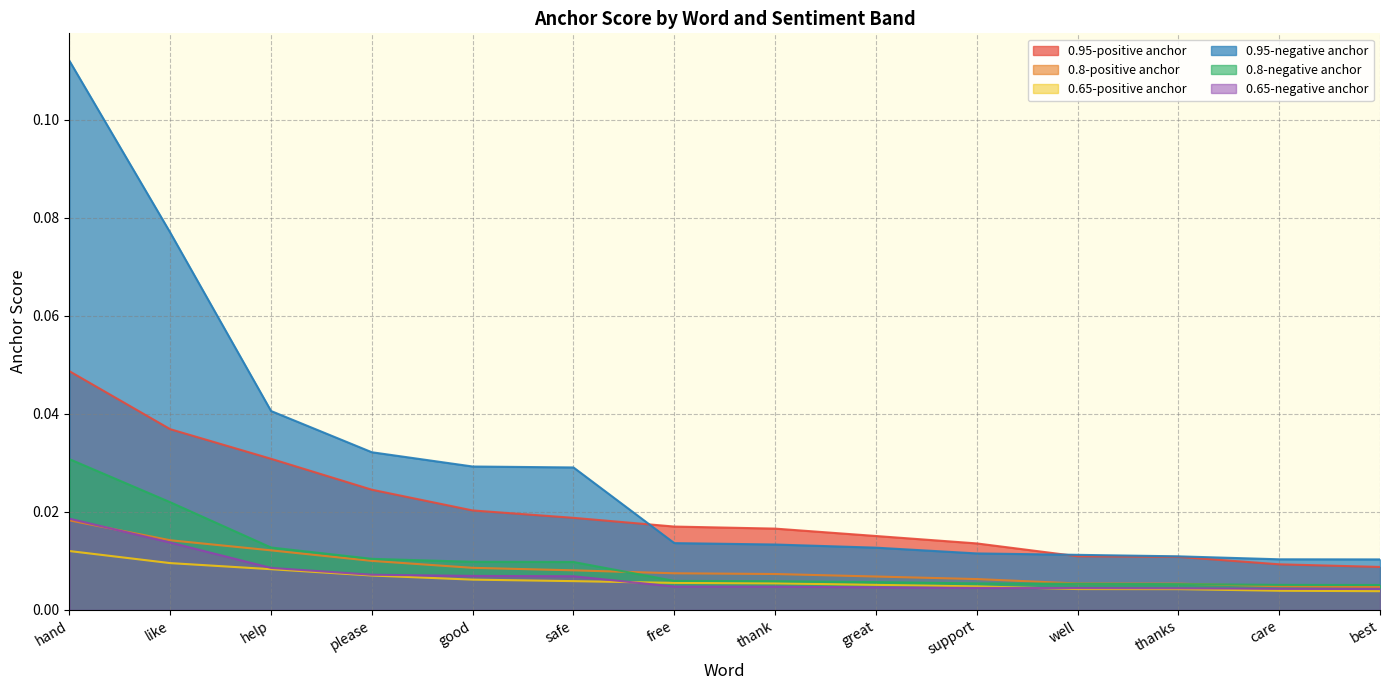

Does the chart display data point markers on the line(s)?

No